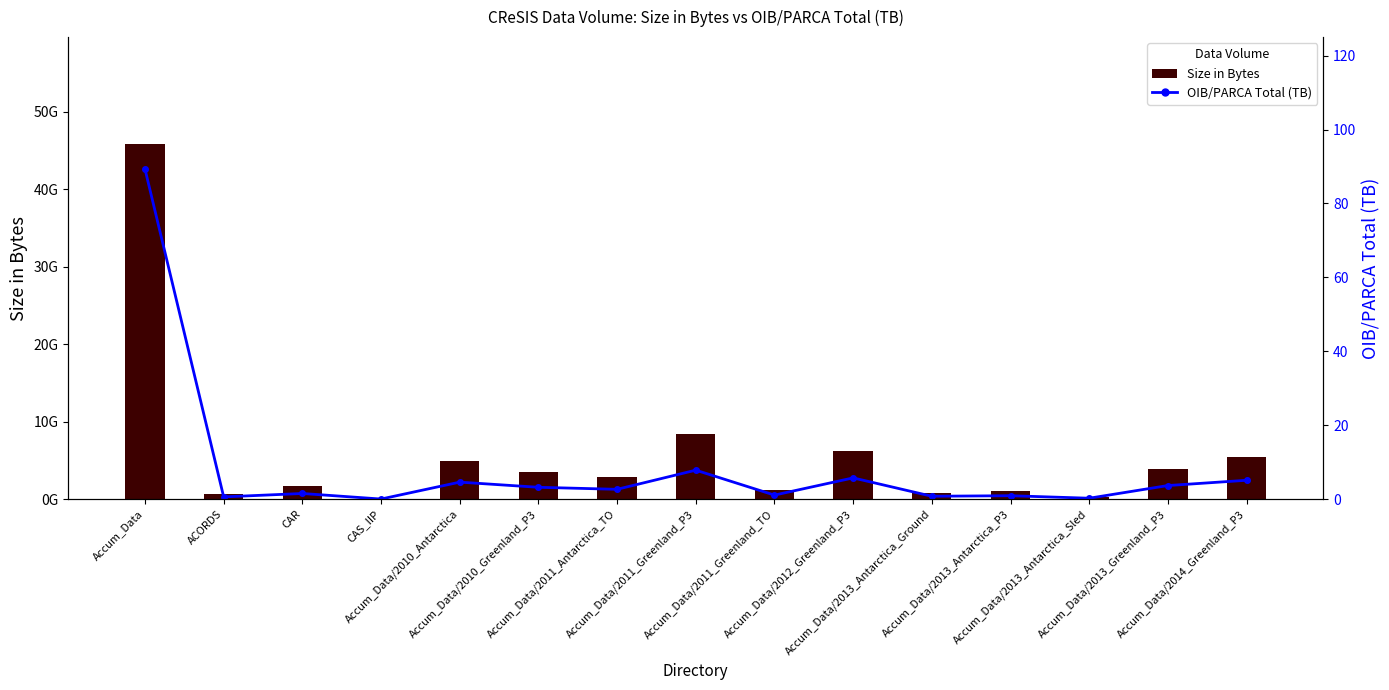

List the series in order of their peak value, highest first.

Size in Bytes, OIB/PARCA Total (TB)